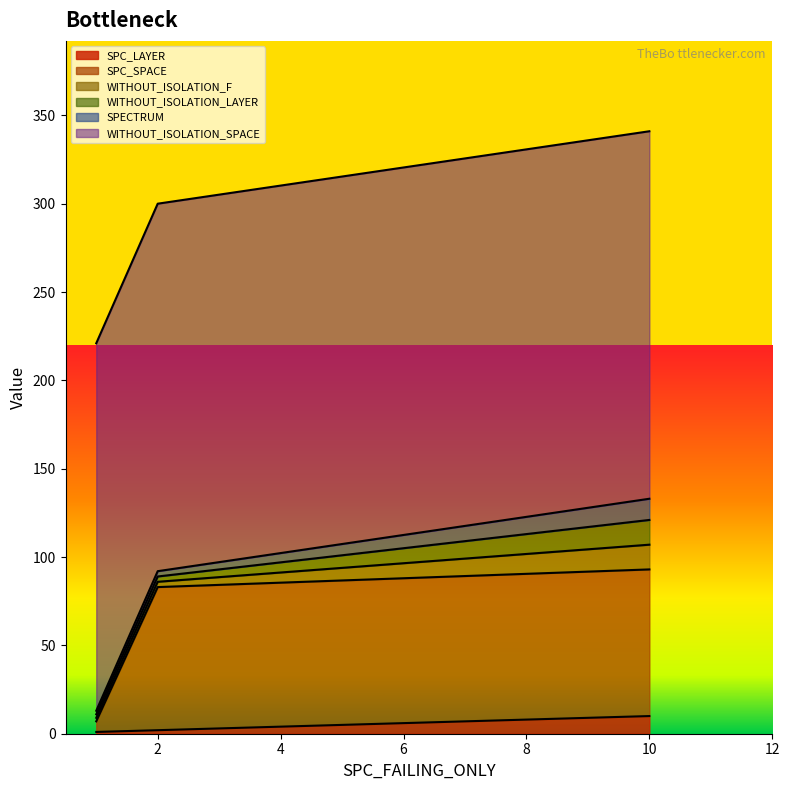

What value does the WITHOUT_ISOLATION_SPACE series have at 10?

208